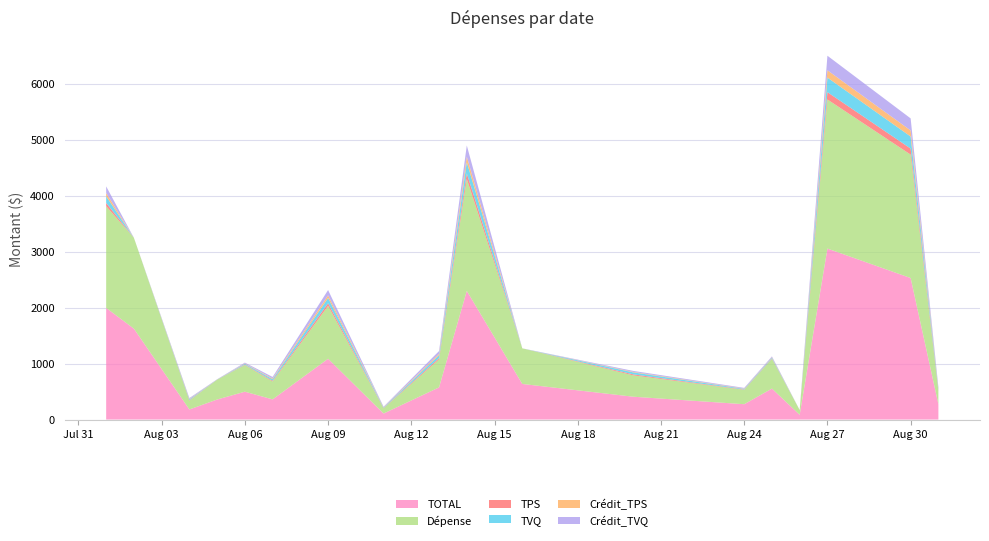

What is the maximum value for TOTAL?

3055.4